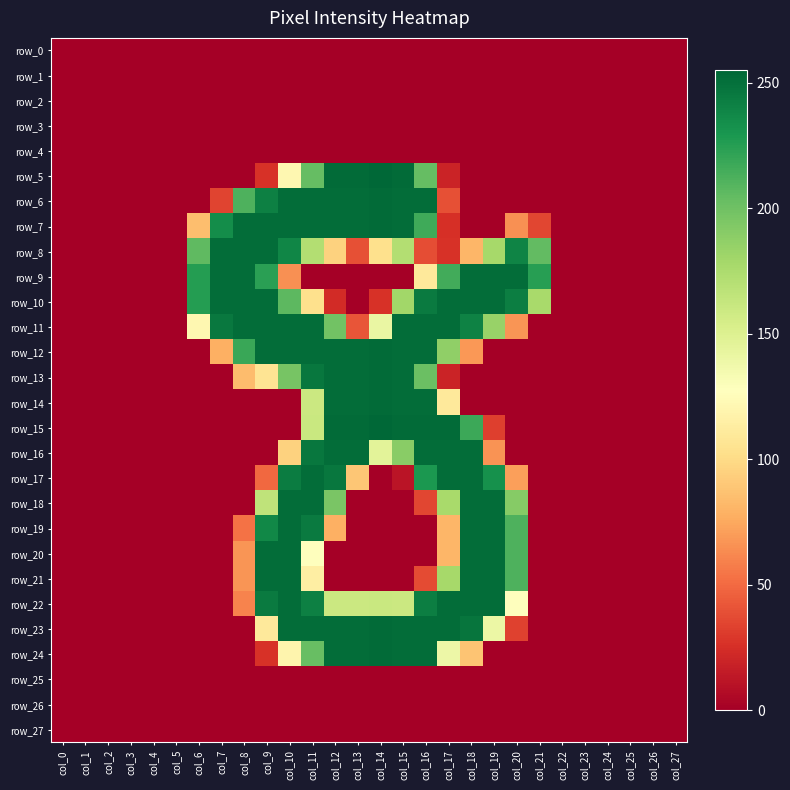

Reading right to left, what are all the values shown in this chart?

row_0: col_27=0	col_26=0	col_25=0	col_24=0	col_23=0	col_22=0	col_21=0	col_20=0	col_19=0	col_18=0	col_17=0	col_16=0	col_15=0	col_14=0	col_13=0	col_12=0	col_11=0	col_10=0	col_9=0	col_8=0	col_7=0	col_6=0	col_5=0	col_4=0	col_3=0	col_2=0	col_1=0	col_0=0
row_1: col_27=0	col_26=0	col_25=0	col_24=0	col_23=0	col_22=0	col_21=0	col_20=0	col_19=0	col_18=0	col_17=0	col_16=0	col_15=0	col_14=0	col_13=0	col_12=0	col_11=0	col_10=0	col_9=0	col_8=0	col_7=0	col_6=0	col_5=0	col_4=0	col_3=0	col_2=0	col_1=0	col_0=0
row_2: col_27=0	col_26=0	col_25=0	col_24=0	col_23=0	col_22=0	col_21=0	col_20=0	col_19=0	col_18=0	col_17=0	col_16=0	col_15=0	col_14=0	col_13=0	col_12=0	col_11=0	col_10=0	col_9=0	col_8=0	col_7=0	col_6=0	col_5=0	col_4=0	col_3=0	col_2=0	col_1=0	col_0=0
row_3: col_27=0	col_26=0	col_25=0	col_24=0	col_23=0	col_22=0	col_21=0	col_20=0	col_19=0	col_18=0	col_17=0	col_16=0	col_15=0	col_14=0	col_13=0	col_12=0	col_11=0	col_10=0	col_9=0	col_8=0	col_7=0	col_6=0	col_5=0	col_4=0	col_3=0	col_2=0	col_1=0	col_0=0
row_4: col_27=0	col_26=0	col_25=0	col_24=0	col_23=0	col_22=0	col_21=0	col_20=0	col_19=0	col_18=0	col_17=0	col_16=0	col_15=0	col_14=0	col_13=0	col_12=0	col_11=0	col_10=0	col_9=0	col_8=0	col_7=0	col_6=0	col_5=0	col_4=0	col_3=0	col_2=0	col_1=0	col_0=0
row_5: col_27=0	col_26=0	col_25=0	col_24=0	col_23=0	col_22=0	col_21=0	col_20=0	col_19=0	col_18=0	col_17=19	col_16=204	col_15=253	col_14=255	col_13=253	col_12=253	col_11=204	col_10=121	col_9=26	col_8=0	col_7=0	col_6=0	col_5=0	col_4=0	col_3=0	col_2=0	col_1=0	col_0=0
row_6: col_27=0	col_26=0	col_25=0	col_24=0	col_23=0	col_22=0	col_21=0	col_20=0	col_19=0	col_18=0	col_17=39	col_16=252	col_15=252	col_14=253	col_13=252	col_12=252	col_11=252	col_10=252	col_9=242	col_8=212	col_7=34	col_6=0	col_5=0	col_4=0	col_3=0	col_2=0	col_1=0	col_0=0
row_7: col_27=0	col_26=0	col_25=0	col_24=0	col_23=0	col_22=0	col_21=35	col_20=65	col_19=0	col_18=0	col_17=25	col_16=217	col_15=252	col_14=253	col_13=252	col_12=252	col_11=252	col_10=252	col_9=252	col_8=252	col_7=235	col_6=85	col_5=0	col_4=0	col_3=0	col_2=0	col_1=0	col_0=0
row_8: col_27=0	col_26=0	col_25=0	col_24=0	col_23=0	col_22=0	col_21=205	col_20=240	col_19=178	col_18=81	col_17=26	col_16=38	col_15=172	col_14=103	col_13=39	col_12=95	col_11=172	col_10=239	col_9=252	col_8=252	col_7=252	col_6=206	col_5=0	col_4=0	col_3=0	col_2=0	col_1=0	col_0=0
row_9: col_27=0	col_26=0	col_25=0	col_24=0	col_23=0	col_22=0	col_21=225	col_20=252	col_19=252	col_18=252	col_17=216	col_16=110	col_15=0	col_14=0	col_13=0	col_12=0	col_11=0	col_10=65	col_9=224	col_8=252	col_7=252	col_6=226	col_5=0	col_4=0	col_3=0	col_2=0	col_1=0	col_0=0
row_10: col_27=0	col_26=0	col_25=0	col_24=0	col_23=0	col_22=0	col_21=177	col_20=243	col_19=252	col_18=252	col_17=252	col_16=245	col_15=180	col_14=26	col_13=0	col_12=23	col_11=103	col_10=207	col_9=252	col_8=252	col_7=252	col_6=226	col_5=0	col_4=0	col_3=0	col_2=0	col_1=0	col_0=0
row_11: col_27=0	col_26=0	col_25=0	col_24=0	col_23=0	col_22=0	col_21=0	col_20=67	col_19=184	col_18=241	col_17=252	col_16=252	col_15=252	col_14=141	col_13=41	col_12=199	col_11=252	col_10=252	col_9=252	col_8=252	col_7=246	col_6=121	col_5=0	col_4=0	col_3=0	col_2=0	col_1=0	col_0=0
row_12: col_27=0	col_26=0	col_25=0	col_24=0	col_23=0	col_22=0	col_21=0	col_20=0	col_19=0	col_18=68	col_17=187	col_16=252	col_15=252	col_14=253	col_13=252	col_12=252	col_11=252	col_10=252	col_9=252	col_8=219	col_7=78	col_6=0	col_5=0	col_4=0	col_3=0	col_2=0	col_1=0	col_0=0
row_13: col_27=0	col_26=0	col_25=0	col_24=0	col_23=0	col_22=0	col_21=0	col_20=0	col_19=0	col_18=0	col_17=19	col_16=202	col_15=252	col_14=253	col_13=252	col_12=252	col_11=247	col_10=197	col_9=106	col_8=84	col_7=0	col_6=0	col_5=0	col_4=0	col_3=0	col_2=0	col_1=0	col_0=0
row_14: col_27=0	col_26=0	col_25=0	col_24=0	col_23=0	col_22=0	col_21=0	col_20=0	col_19=0	col_18=0	col_17=110	col_16=252	col_15=252	col_14=253	col_13=252	col_12=252	col_11=160	col_10=0	col_9=0	col_8=0	col_7=0	col_6=0	col_5=0	col_4=0	col_3=0	col_2=0	col_1=0	col_0=0
row_15: col_27=0	col_26=0	col_25=0	col_24=0	col_23=0	col_22=0	col_21=0	col_20=0	col_19=32	col_18=218	col_17=253	col_16=253	col_15=253	col_14=255	col_13=253	col_12=253	col_11=161	col_10=0	col_9=0	col_8=0	col_7=0	col_6=0	col_5=0	col_4=0	col_3=0	col_2=0	col_1=0	col_0=0
row_16: col_27=0	col_26=0	col_25=0	col_24=0	col_23=0	col_22=0	col_21=0	col_20=0	col_19=66	col_18=252	col_17=252	col_16=252	col_15=190	col_14=146	col_13=252	col_12=252	col_11=247	col_10=95	col_9=0	col_8=0	col_7=0	col_6=0	col_5=0	col_4=0	col_3=0	col_2=0	col_1=0	col_0=0
row_17: col_27=0	col_26=0	col_25=0	col_24=0	col_23=0	col_22=0	col_21=0	col_20=71	col_19=233	col_18=252	col_17=252	col_16=229	col_15=11	col_14=0	col_13=89	col_12=247	col_11=252	col_10=244	col_9=49	col_8=0	col_7=0	col_6=0	col_5=0	col_4=0	col_3=0	col_2=0	col_1=0	col_0=0
row_18: col_27=0	col_26=0	col_25=0	col_24=0	col_23=0	col_22=0	col_21=0	col_20=191	col_19=252	col_18=252	col_17=177	col_16=35	col_15=0	col_14=0	col_13=0	col_12=196	col_11=252	col_10=252	col_9=166	col_8=0	col_7=0	col_6=0	col_5=0	col_4=0	col_3=0	col_2=0	col_1=0	col_0=0
row_19: col_27=0	col_26=0	col_25=0	col_24=0	col_23=0	col_22=0	col_21=0	col_20=212	col_19=252	col_18=252	col_17=81	col_16=0	col_15=0	col_14=0	col_13=0	col_12=78	col_11=245	col_10=252	col_9=238	col_8=53	col_7=0	col_6=0	col_5=0	col_4=0	col_3=0	col_2=0	col_1=0	col_0=0
row_20: col_27=0	col_26=0	col_25=0	col_24=0	col_23=0	col_22=0	col_21=0	col_20=212	col_19=252	col_18=252	col_17=81	col_16=0	col_15=0	col_14=0	col_13=0	col_12=0	col_11=127	col_10=252	col_9=252	col_8=67	col_7=0	col_6=0	col_5=0	col_4=0	col_3=0	col_2=0	col_1=0	col_0=0
row_21: col_27=0	col_26=0	col_25=0	col_24=0	col_23=0	col_22=0	col_21=0	col_20=212	col_19=252	col_18=252	col_17=178	col_16=37	col_15=0	col_14=0	col_13=0	col_12=0	col_11=114	col_10=252	col_9=252	col_8=67	col_7=0	col_6=0	col_5=0	col_4=0	col_3=0	col_2=0	col_1=0	col_0=0
row_22: col_27=0	col_26=0	col_25=0	col_24=0	col_23=0	col_22=0	col_21=0	col_20=128	col_19=252	col_18=252	col_17=252	col_16=243	col_15=160	col_14=161	col_13=160	col_12=160	col_11=242	col_10=252	col_9=245	col_8=60	col_7=0	col_6=0	col_5=0	col_4=0	col_3=0	col_2=0	col_1=0	col_0=0
row_23: col_27=0	col_26=0	col_25=0	col_24=0	col_23=0	col_22=0	col_21=0	col_20=33	col_19=140	col_18=248	col_17=252	col_16=252	col_15=252	col_14=253	col_13=252	col_12=252	col_11=252	col_10=252	col_9=110	col_8=0	col_7=0	col_6=0	col_5=0	col_4=0	col_3=0	col_2=0	col_1=0	col_0=0
row_24: col_27=0	col_26=0	col_25=0	col_24=0	col_23=0	col_22=0	col_21=0	col_20=0	col_19=0	col_18=88	col_17=139	col_16=252	col_15=252	col_14=253	col_13=252	col_12=252	col_11=203	col_10=119	col_9=26	col_8=0	col_7=0	col_6=0	col_5=0	col_4=0	col_3=0	col_2=0	col_1=0	col_0=0
row_25: col_27=0	col_26=0	col_25=0	col_24=0	col_23=0	col_22=0	col_21=0	col_20=0	col_19=0	col_18=0	col_17=0	col_16=0	col_15=0	col_14=0	col_13=0	col_12=0	col_11=0	col_10=0	col_9=0	col_8=0	col_7=0	col_6=0	col_5=0	col_4=0	col_3=0	col_2=0	col_1=0	col_0=0
row_26: col_27=0	col_26=0	col_25=0	col_24=0	col_23=0	col_22=0	col_21=0	col_20=0	col_19=0	col_18=0	col_17=0	col_16=0	col_15=0	col_14=0	col_13=0	col_12=0	col_11=0	col_10=0	col_9=0	col_8=0	col_7=0	col_6=0	col_5=0	col_4=0	col_3=0	col_2=0	col_1=0	col_0=0
row_27: col_27=0	col_26=0	col_25=0	col_24=0	col_23=0	col_22=0	col_21=0	col_20=0	col_19=0	col_18=0	col_17=0	col_16=0	col_15=0	col_14=0	col_13=0	col_12=0	col_11=0	col_10=0	col_9=0	col_8=0	col_7=0	col_6=0	col_5=0	col_4=0	col_3=0	col_2=0	col_1=0	col_0=0